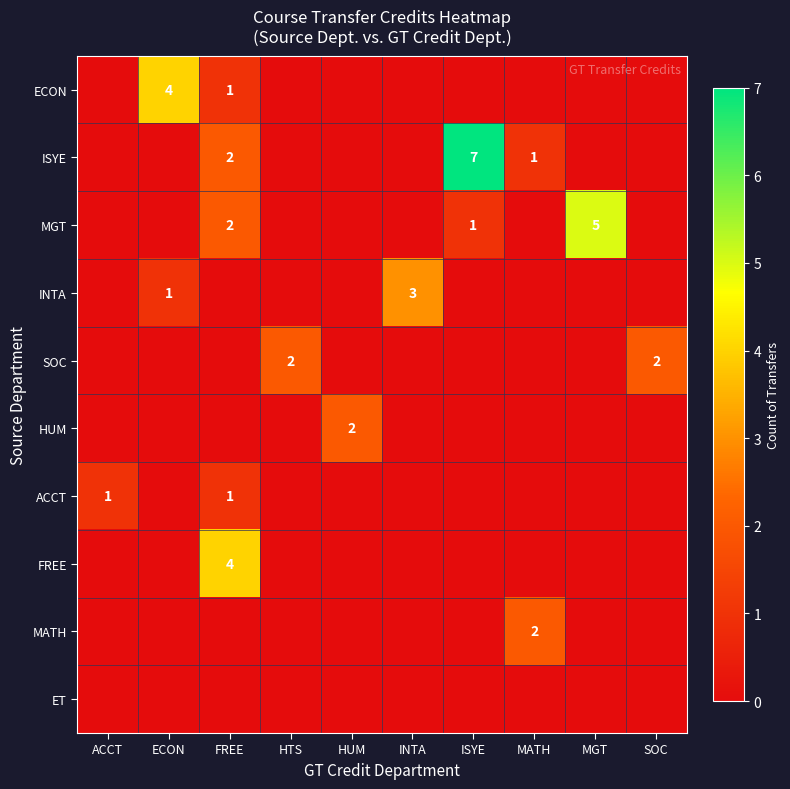

The FREE series shows 5 at FREE. True or false?

False